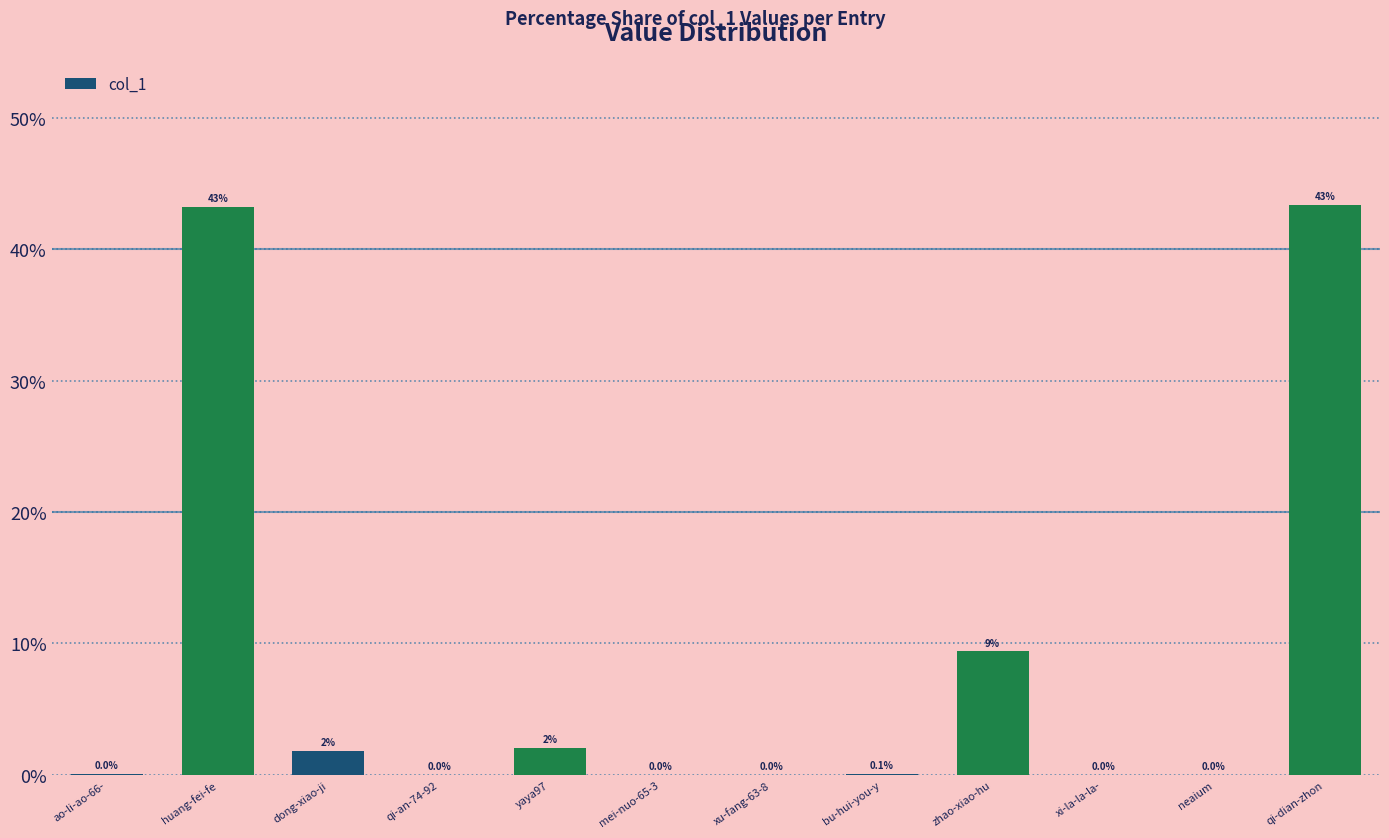

The chart shows a value of 2.0 at yaya97. True or false?

True